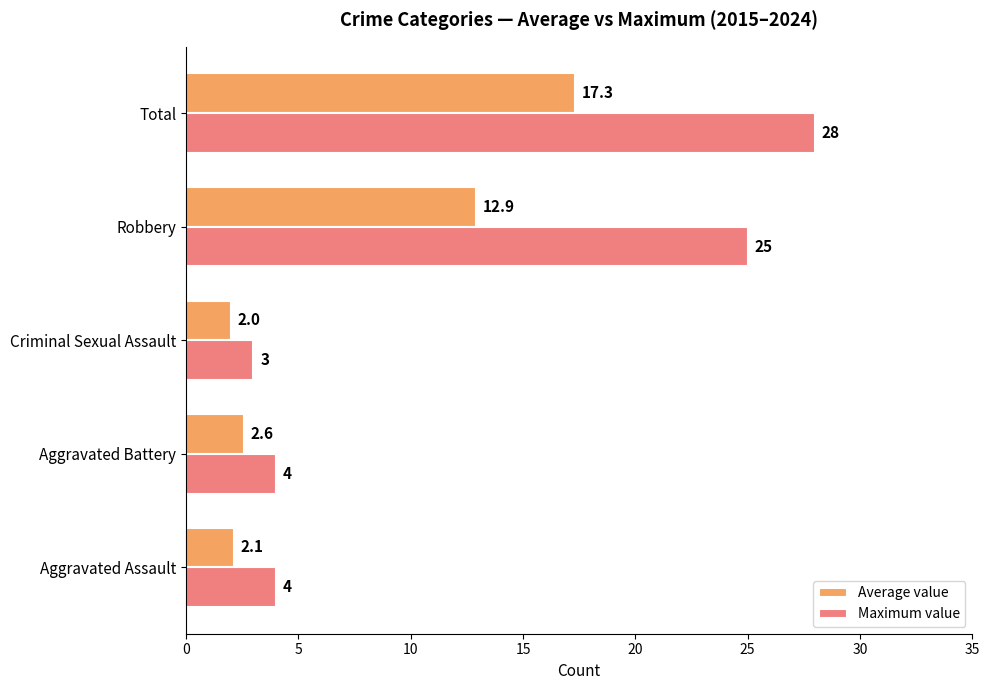

The Average value series shows 12.9 at Robbery. True or false?

True